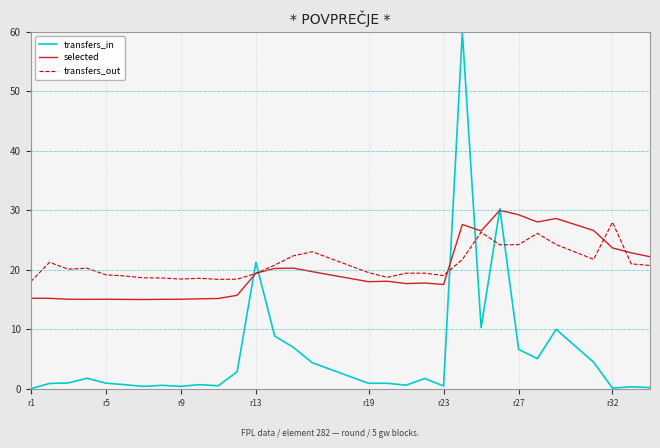

Count the number of data series in this chart.

3